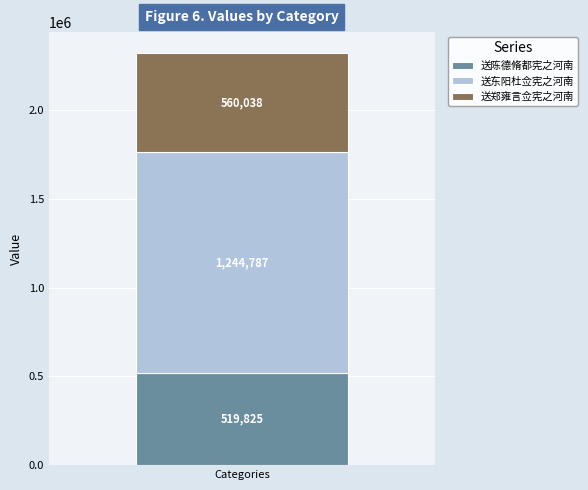

What is the maximum value for 送陈德脩都宪之河南?

519825